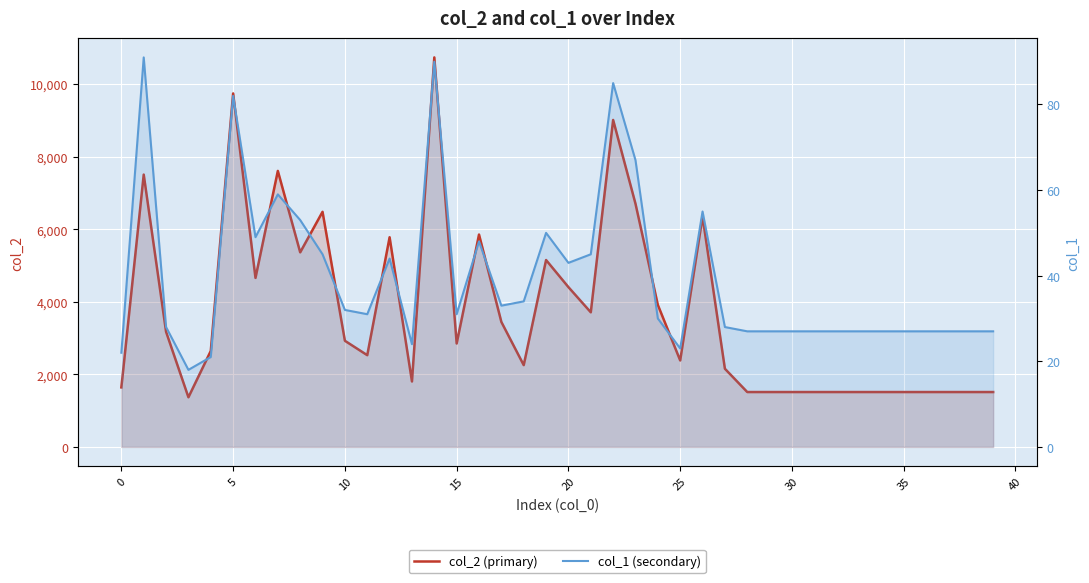

Where is col_2 (primary) nearest to the value 6052?

16